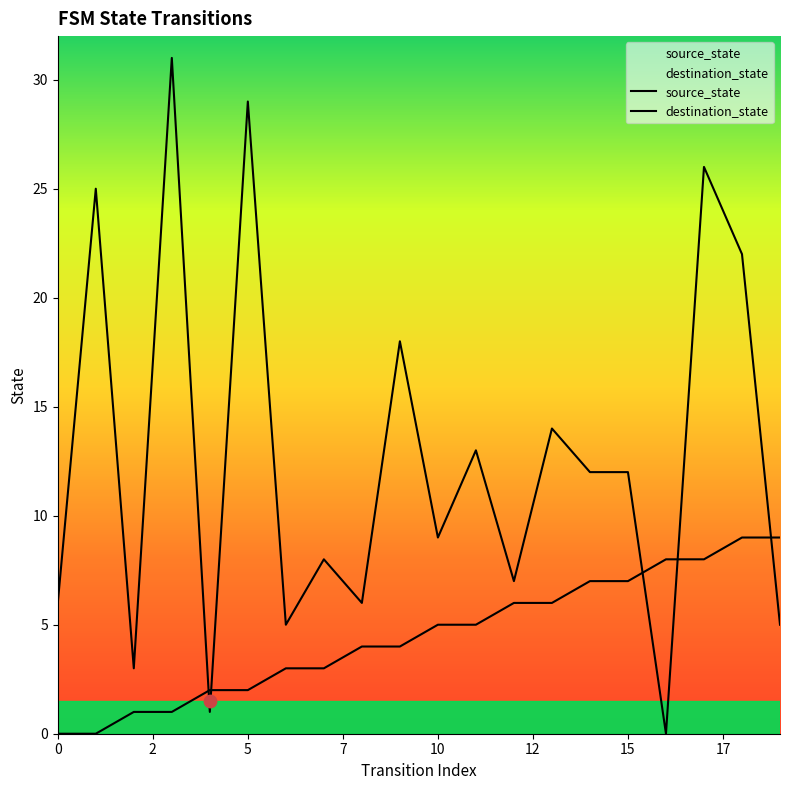

Which series has the largest total across all categories?

destination_state